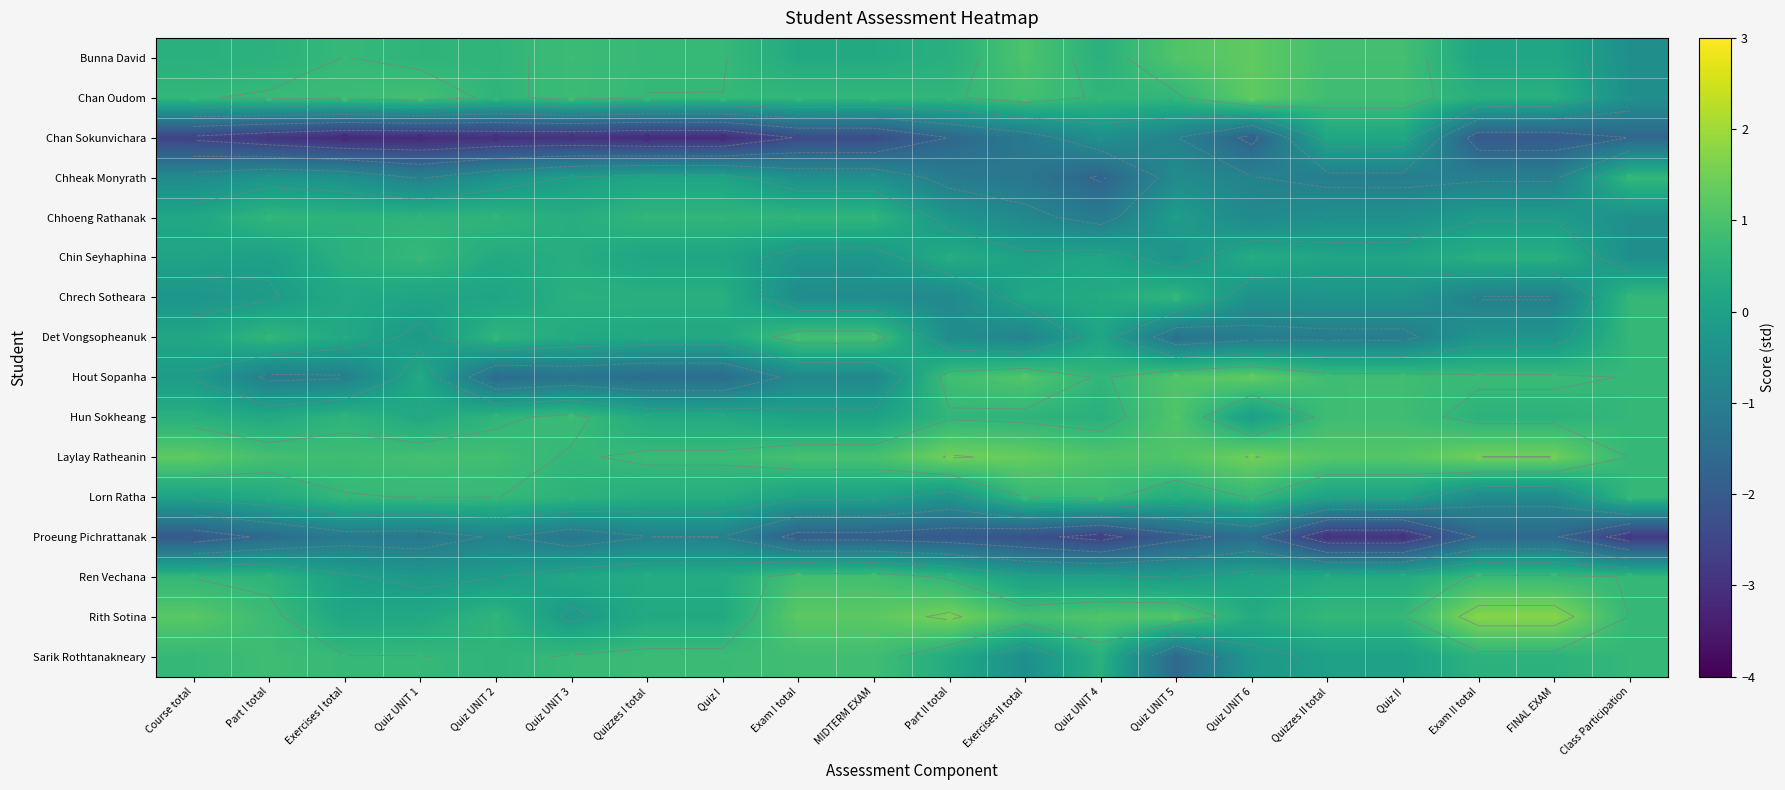

Rank the categories by Hun Sokheang value from lowest to highest.

Quiz UNIT 6, Exam I total, MIDTERM EXAM, Quiz UNIT 1, Part I total, Quizzes I total, Quiz I, Quiz UNIT 4, Course total, Exam II total, FINAL EXAM, Exercises II total, Exercises I total, Quiz UNIT 2, Part II total, Class Participation, Quiz UNIT 3, Quizzes II total, Quiz II, Quiz UNIT 5